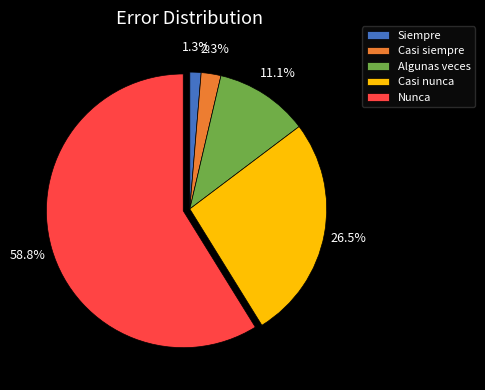

Which category has the smallest portion of the pie?

Siempre